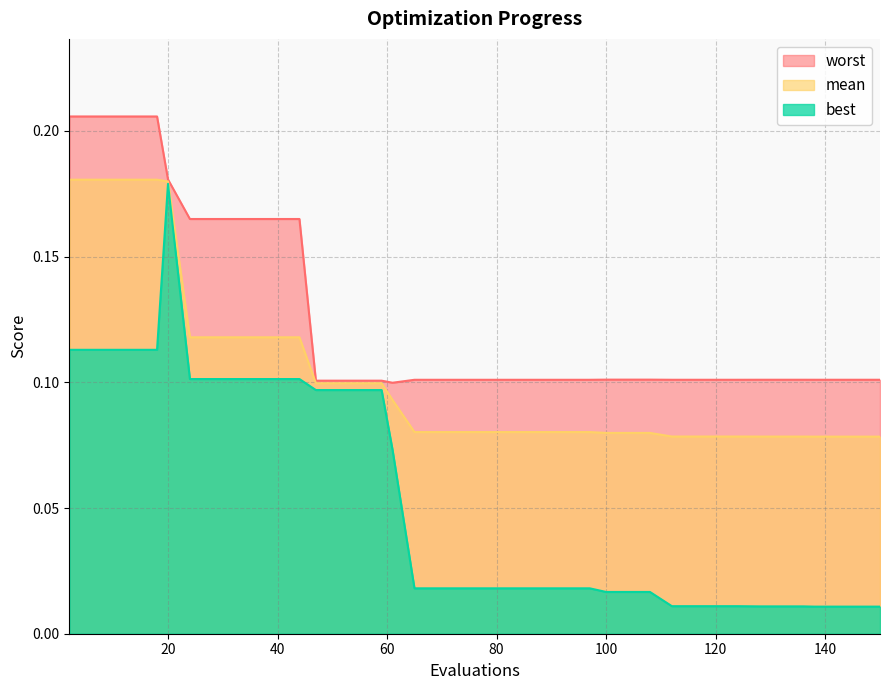

Count the mean values in the range 0 to 1.

40